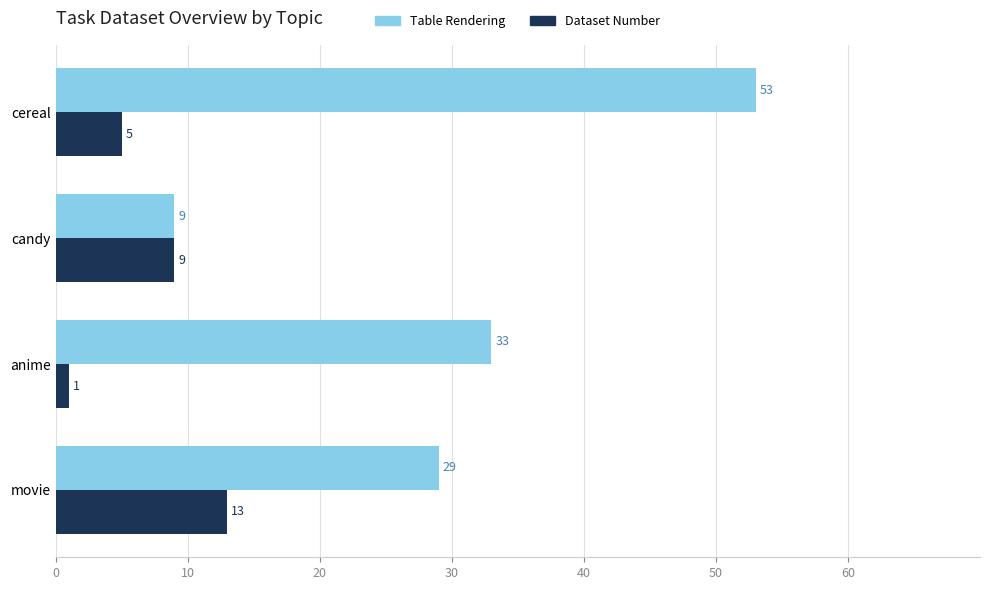

Which series has the largest range (max minus min)?

Table Rendering